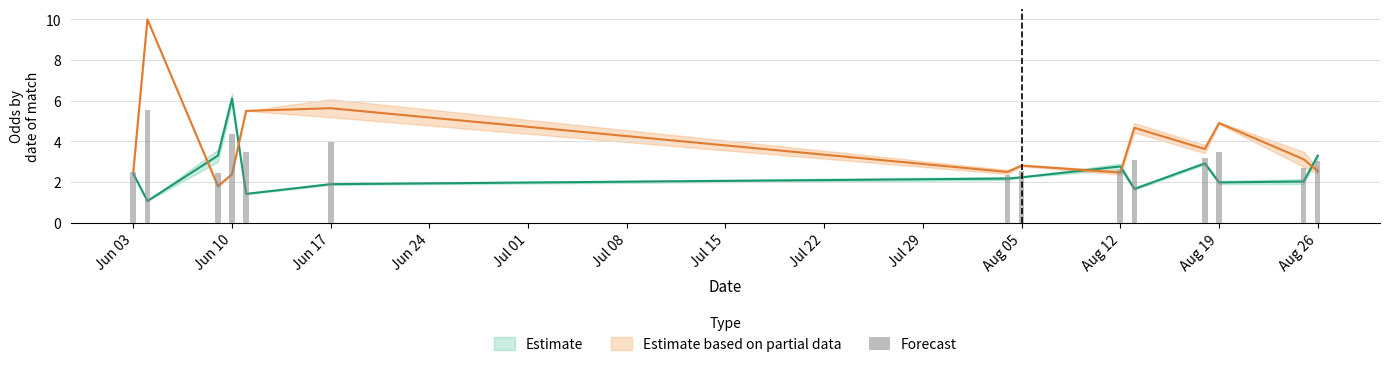

Where is the data nearest to the value 3?

Aug 26